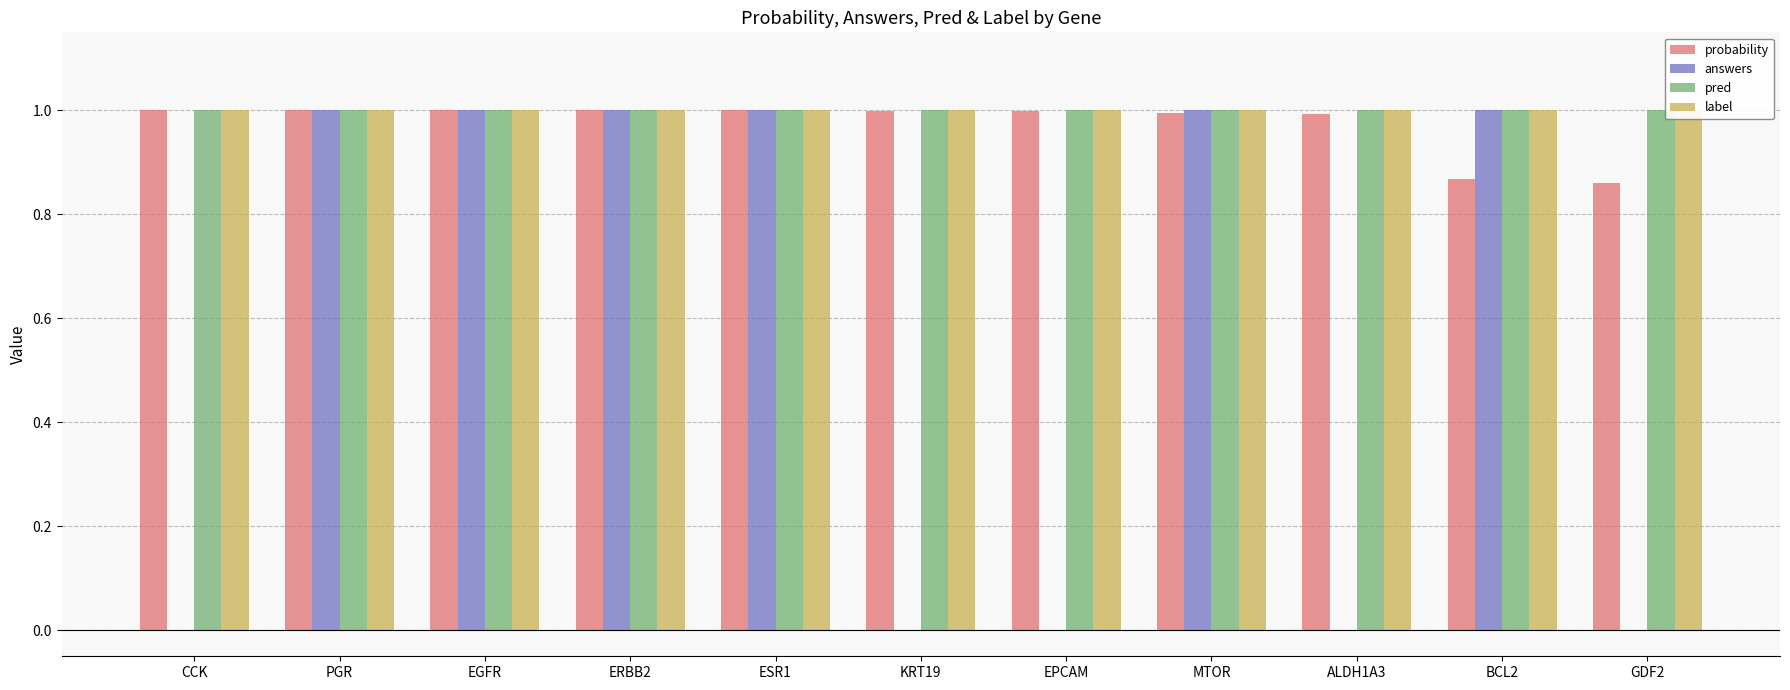

Which category has the lowest value in the answers series?

CCK